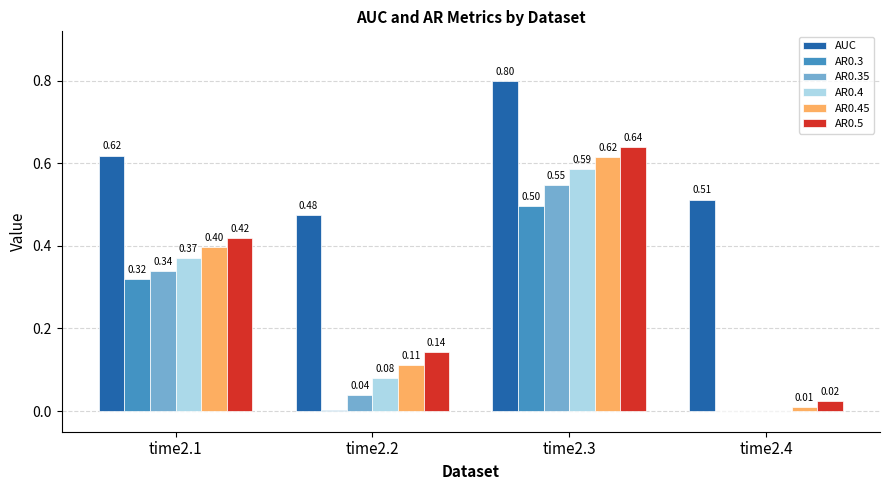

What is the sum of all AR0.5 values?

1.2